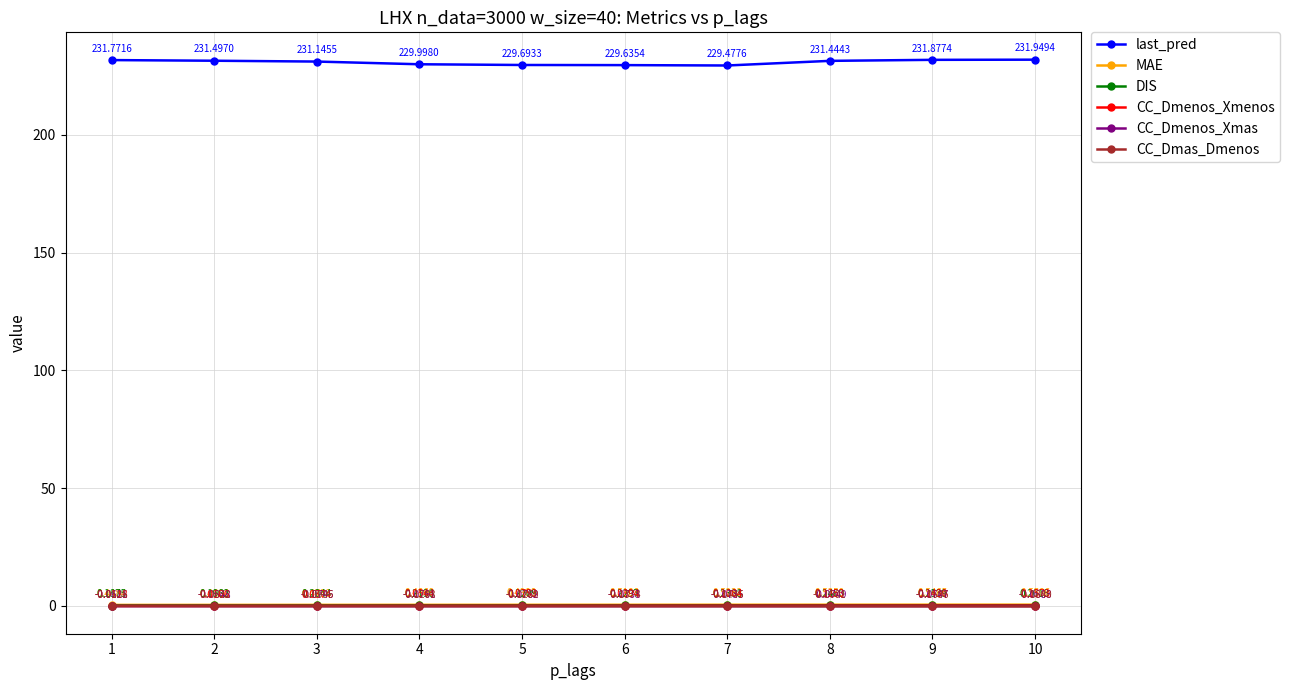

Which series changed the most between 2 and 6?

last_pred